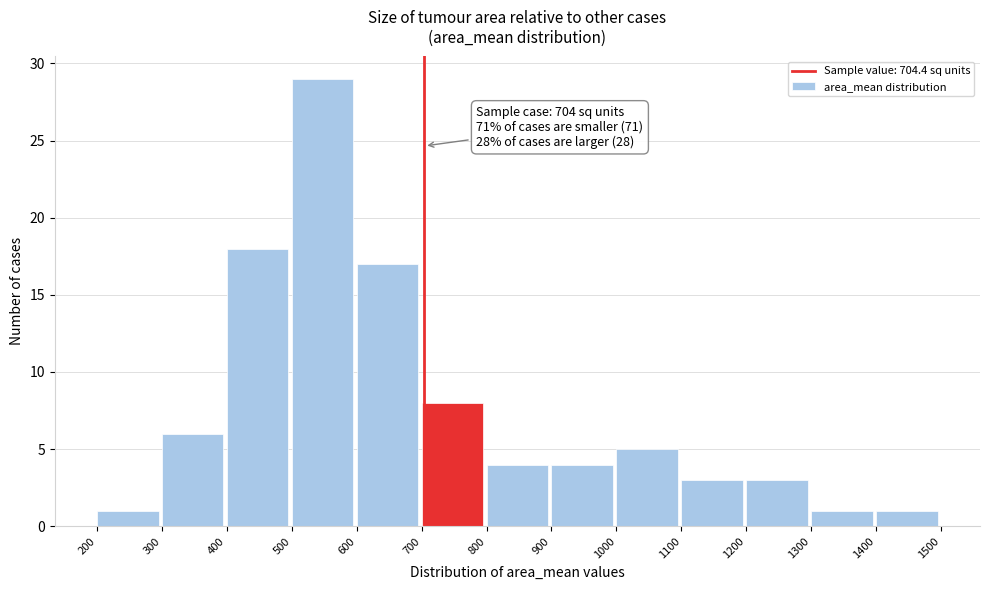

Which range on the x-axis has the tallest bar?

500 to 600